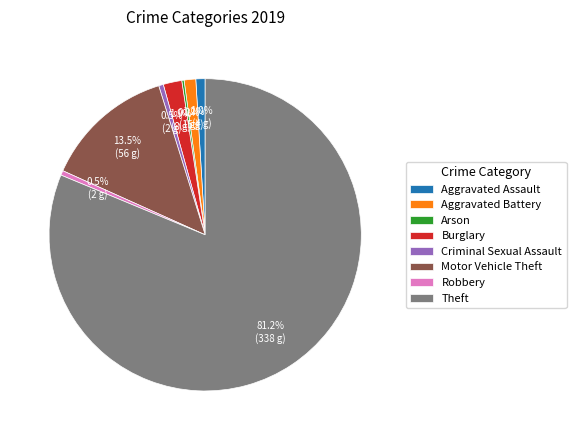

To the nearest percent, what is the average slice percentage?

12%